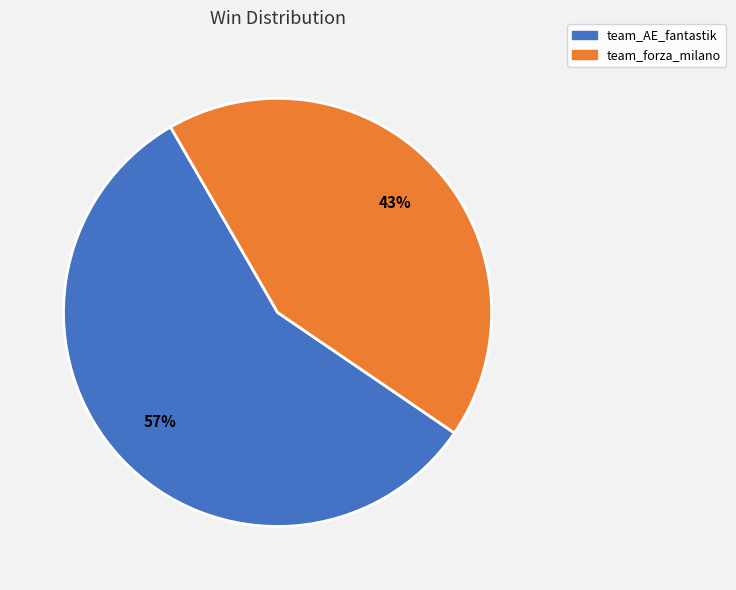

Combined, do team_forza_milano and team_AE_fantastik account for over 50%?

Yes